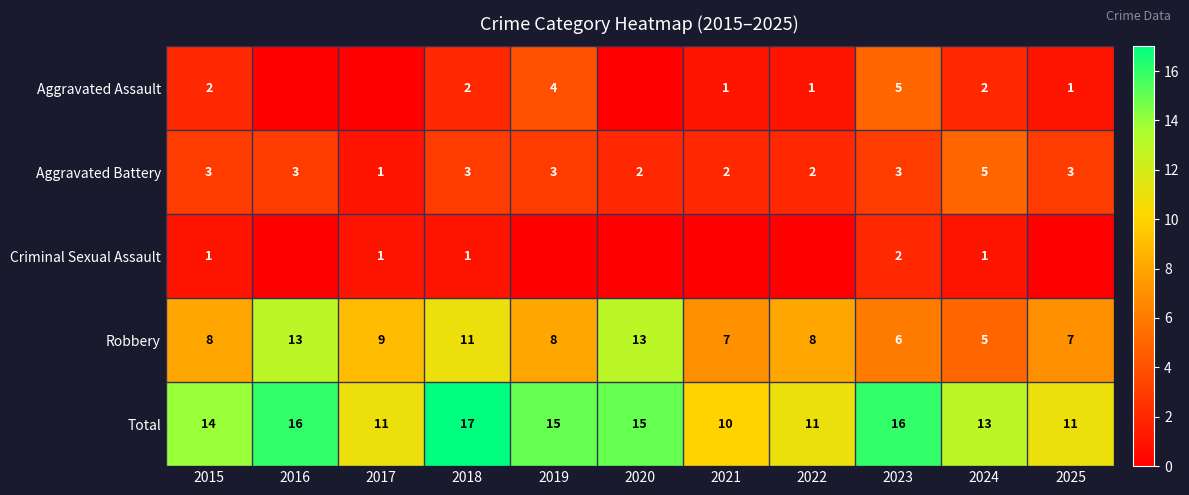

Between 2016 and 2025, which is larger?

2025